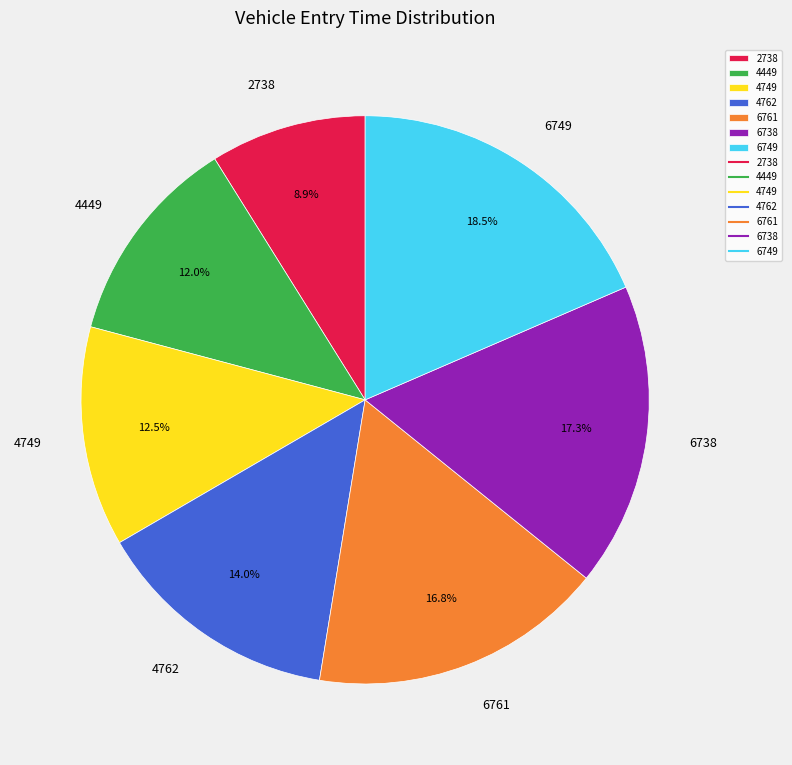

How many segments does this pie chart have?

7